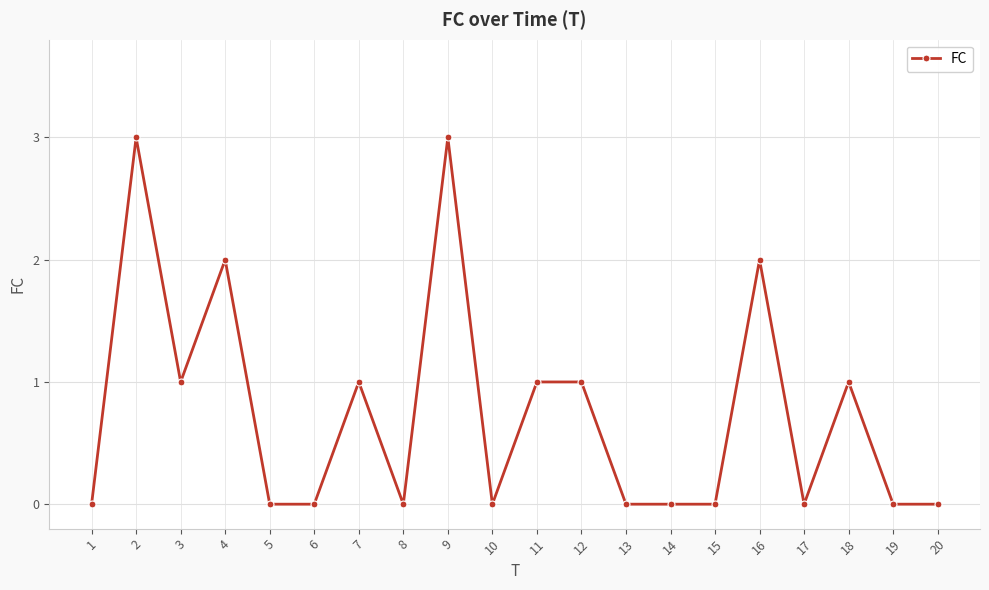

The chart shows a value of 1 at 18. True or false?

True